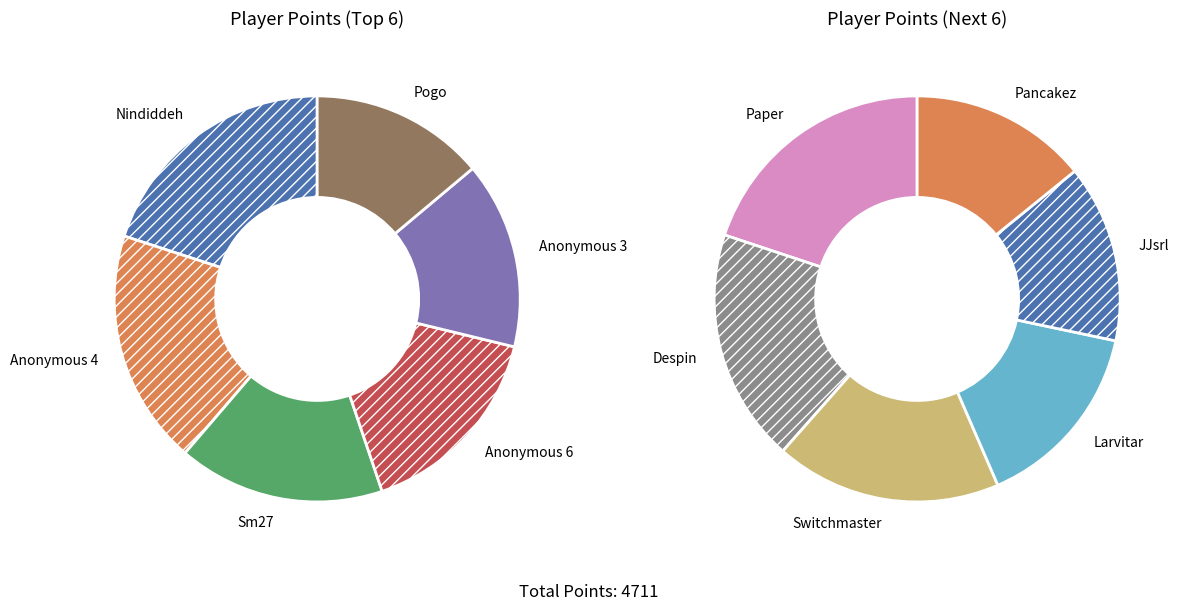

Which category has the smallest portion of the pie?

JJsrl